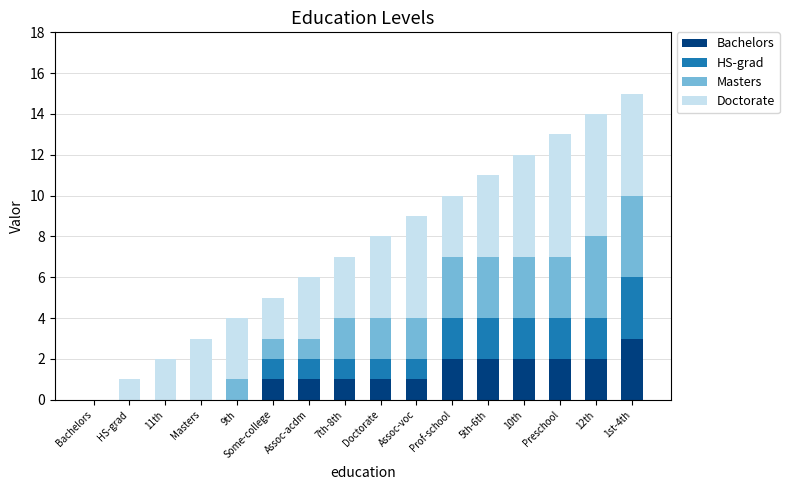

What are all the series names shown in the legend?

Bachelors, HS-grad, Masters, Doctorate